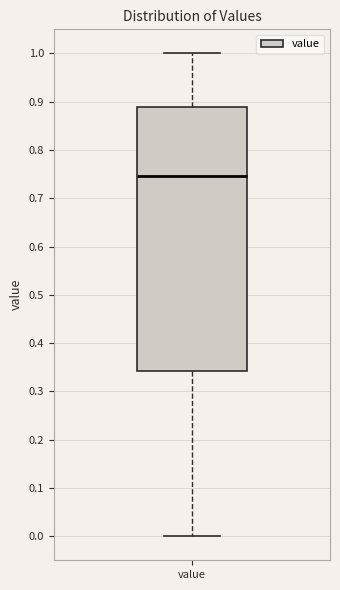

Where is the lower edge of the box for value on the y-axis? The values are not printed on the chart, so give them approximately, as read against the axis.

0.34